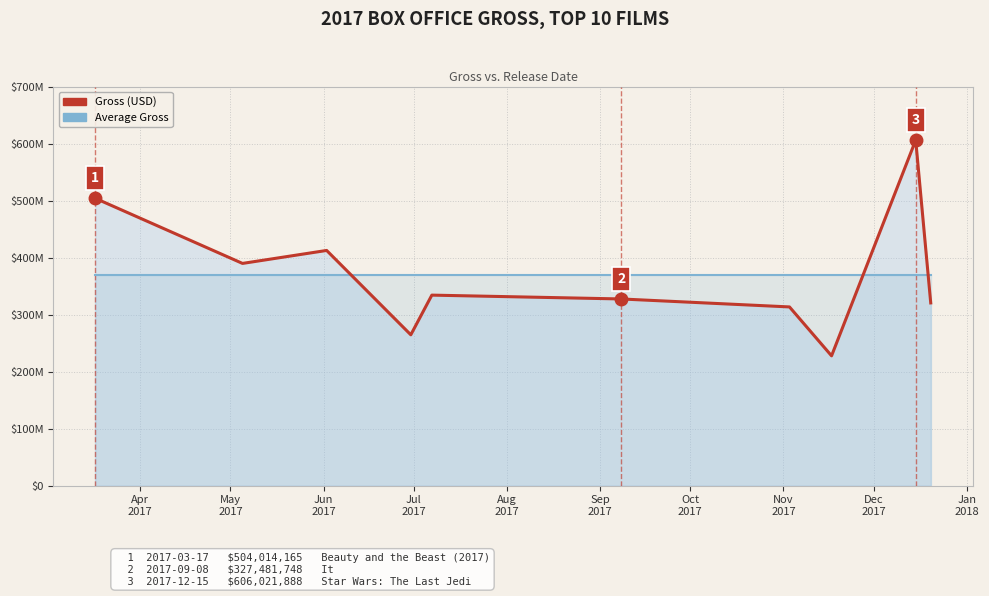

In Gross (USD), how many points are higher than both neighbors (excluding endpoints)?

3